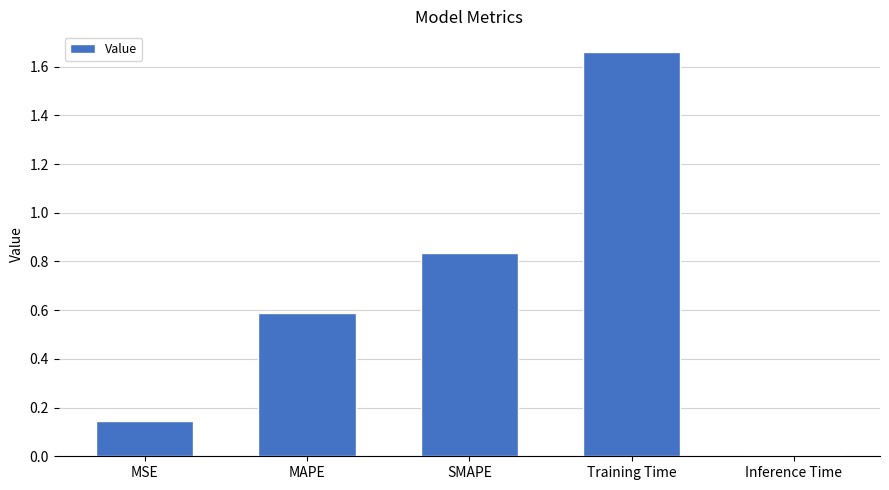

What position from the left is SMAPE?

3